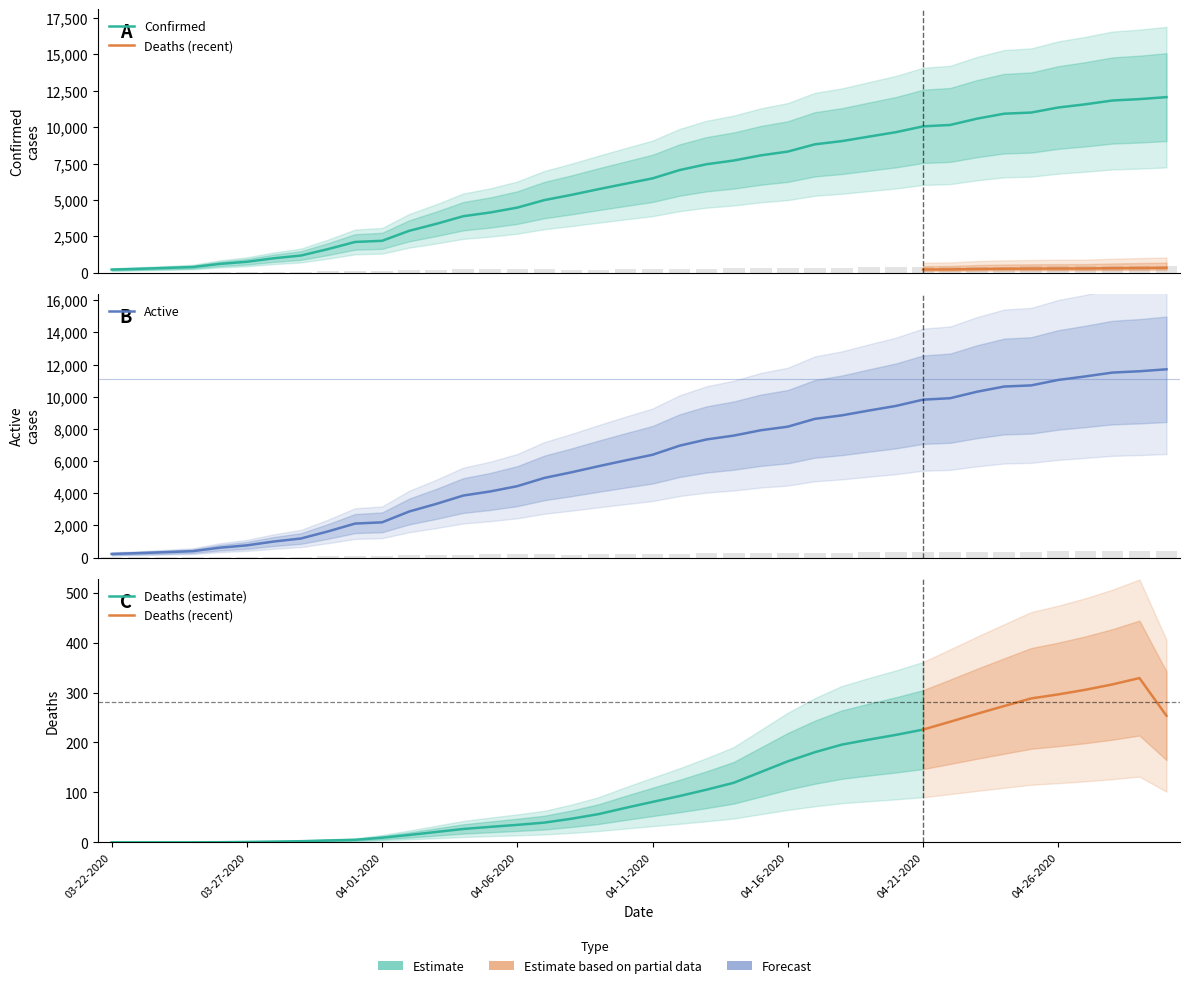

Are the bars horizontal?

No